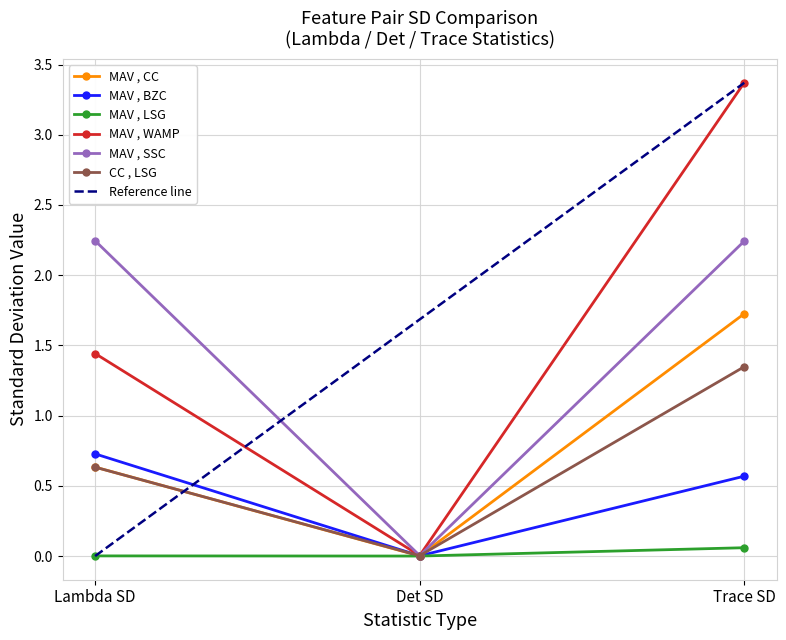

Between Lambda SD and Det SD, which series saw the biggest shift?

MAV , SSC